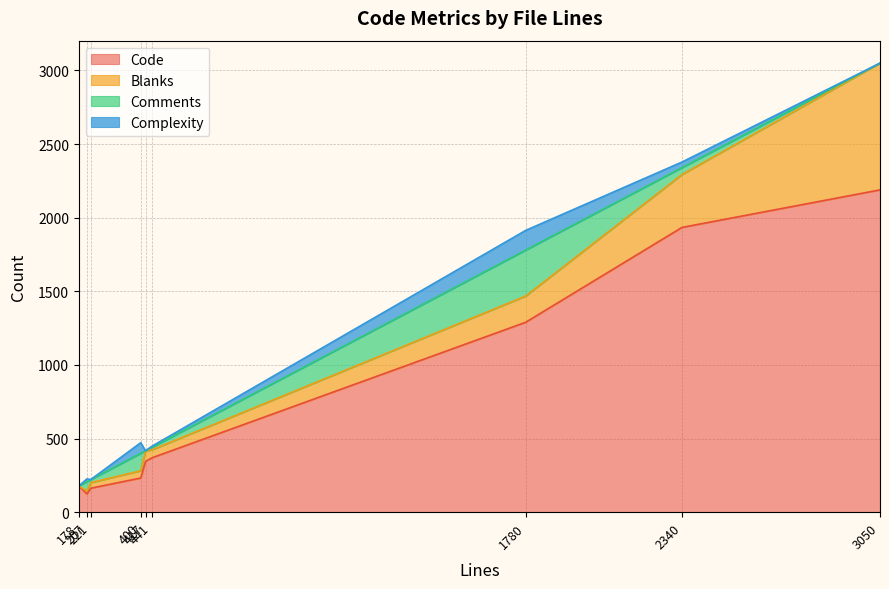

What is the average value of the Code series?

758